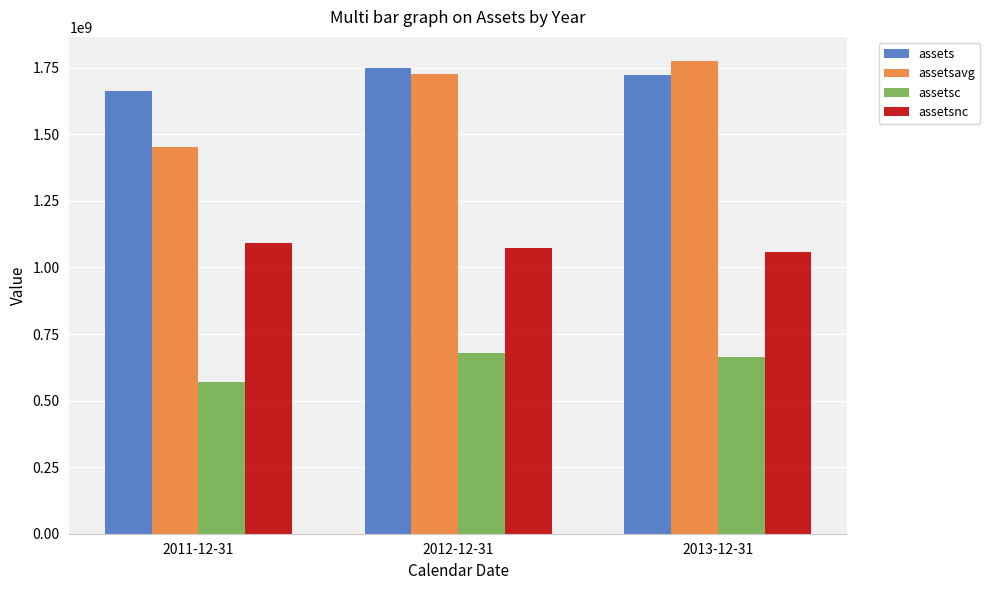

What is the difference between the second highest and minimum values in the assetsnc series?

13500000